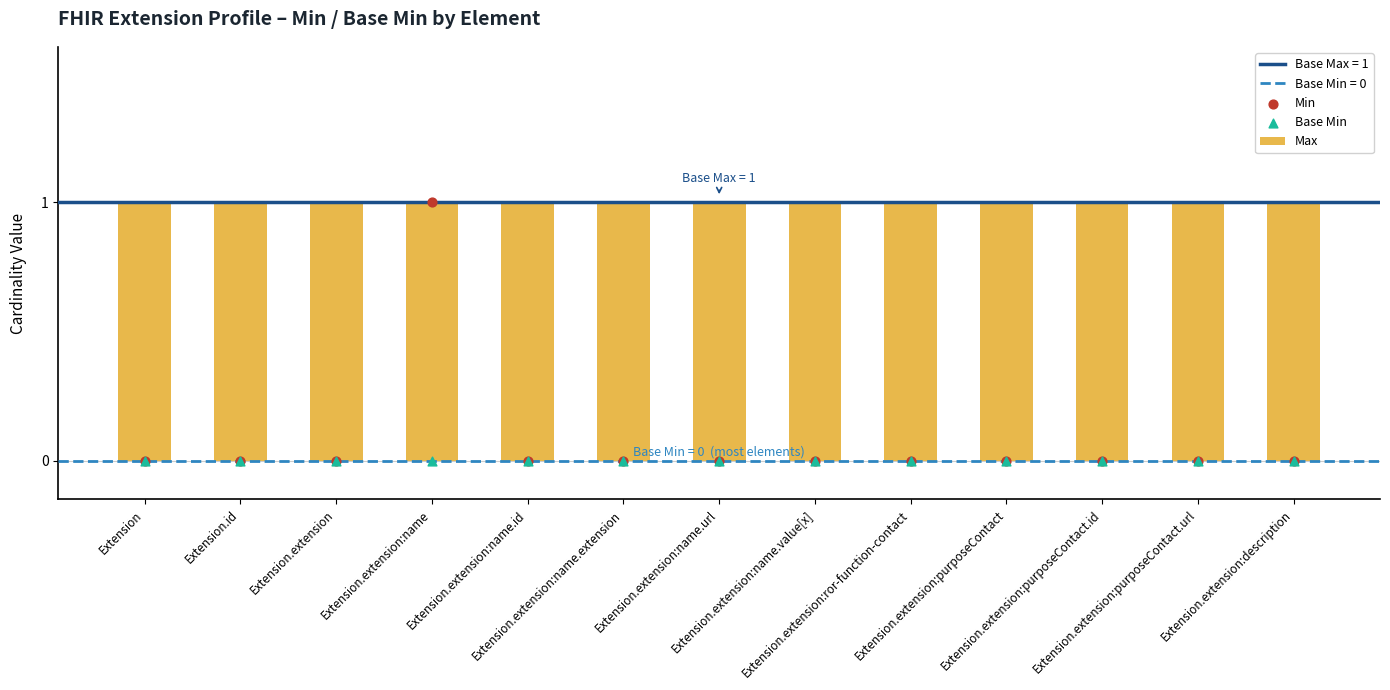

Which series reaches the minimum Y coordinate?

Min